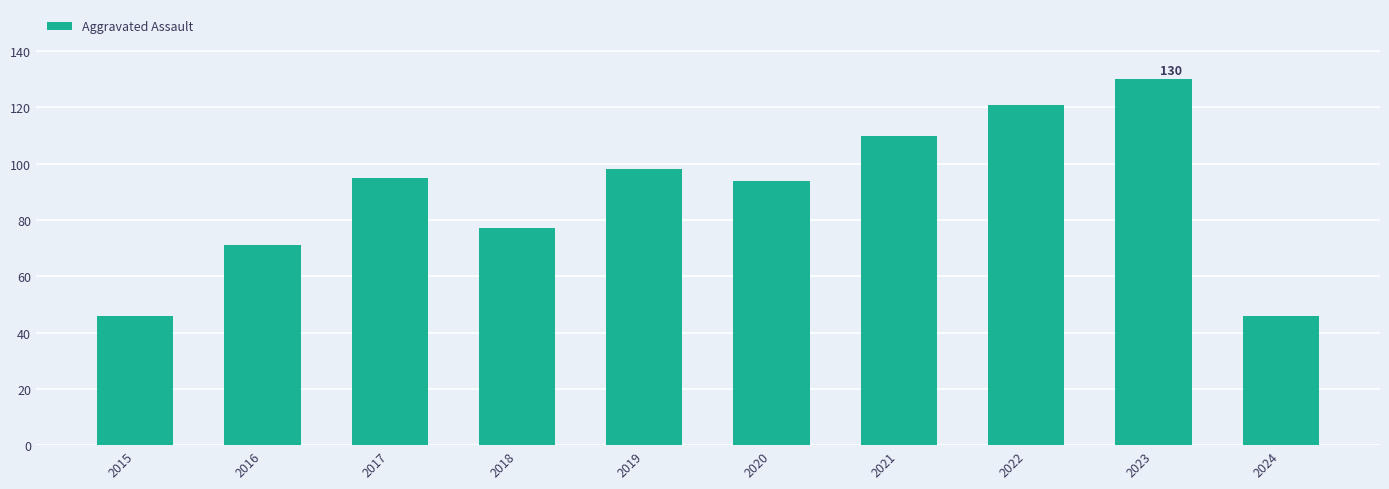

What is the smallest value displayed?

46